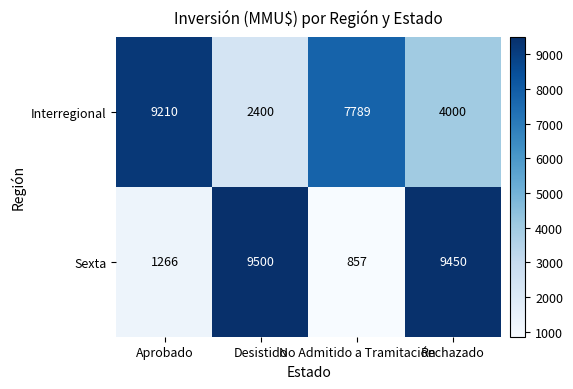

Rank the series by their average value, from lowest to highest.

Sexta, Interregional